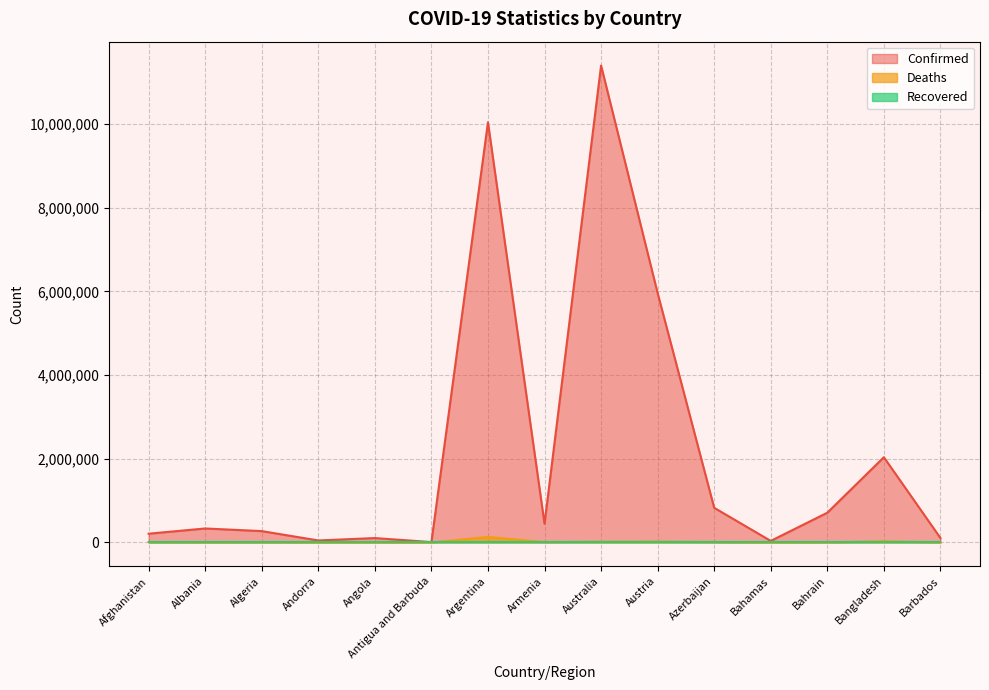

How many categories are shown in the chart?

15